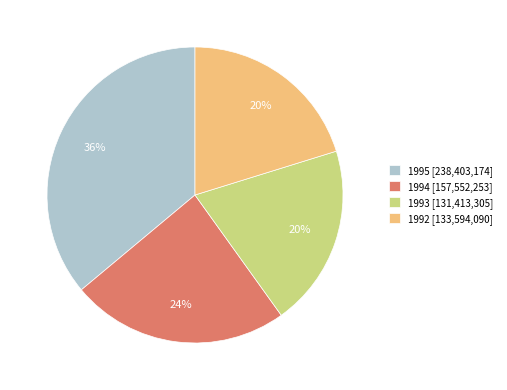

The 1992 slice represents 6% of the pie. True or false?

False